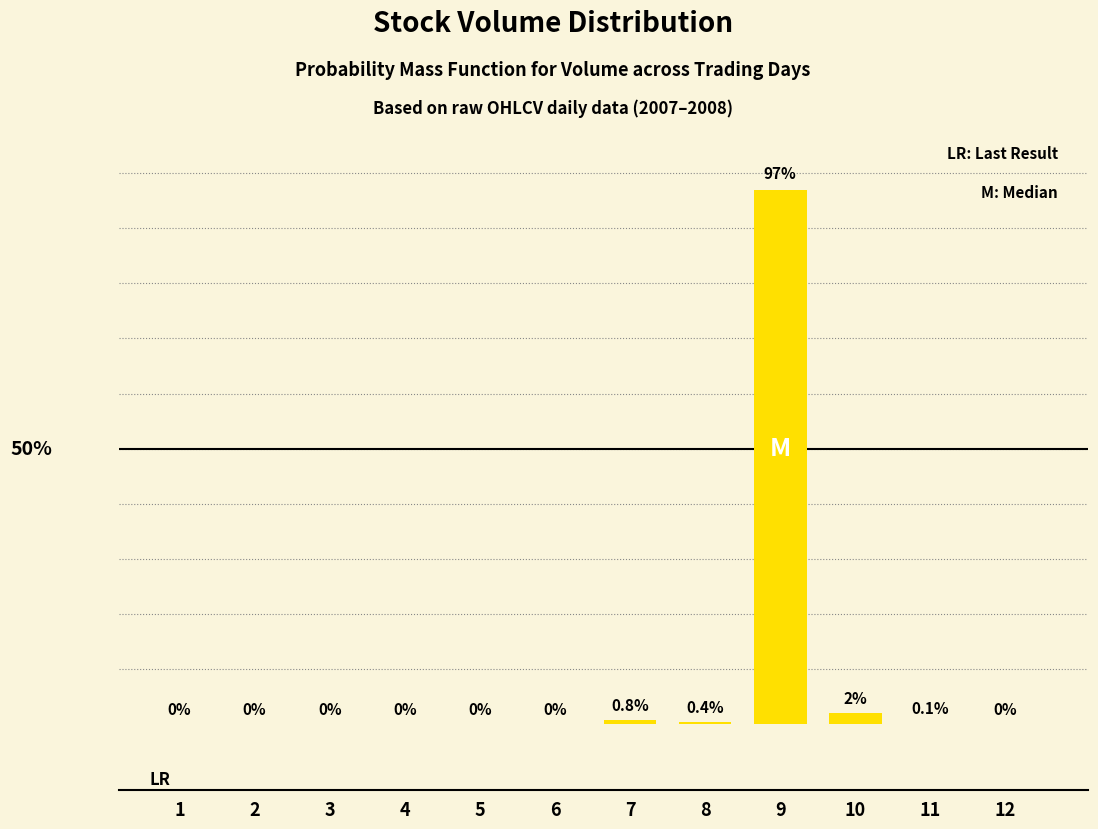

What is the greatest value displayed?

97.0